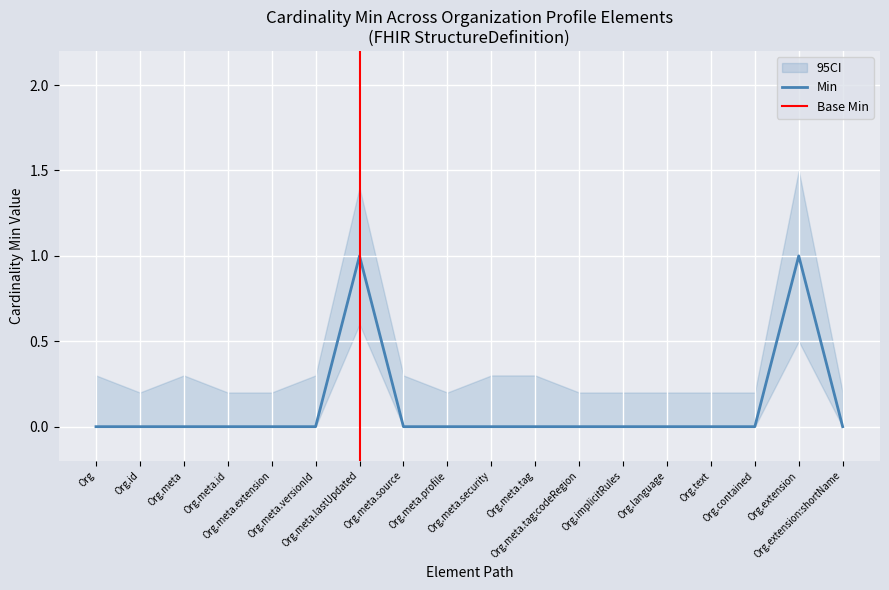

Count the values in the range 0 to 1.

18